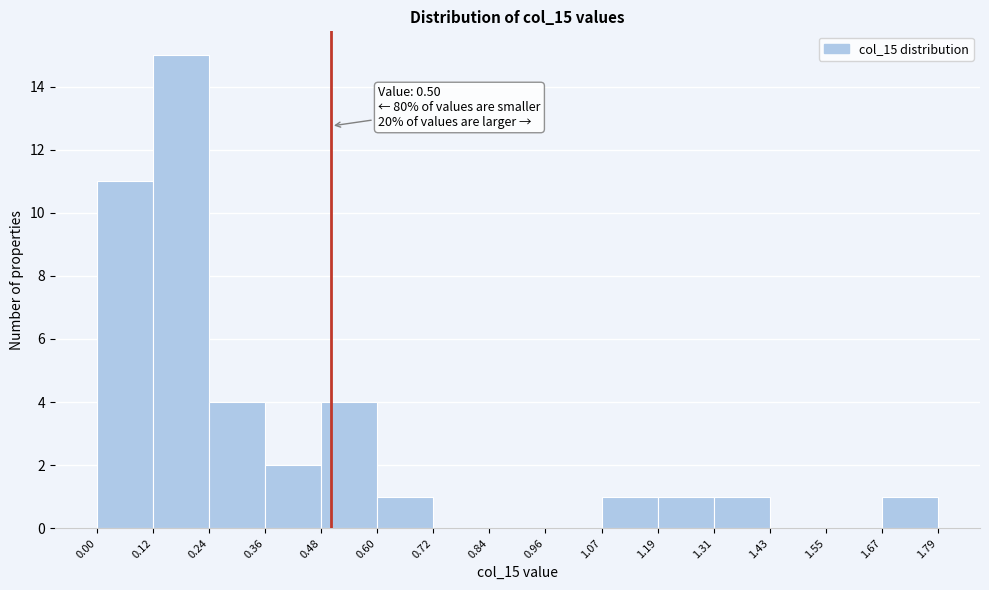

Over which range of the x-axis is the bar tallest?

0.12 to 0.24